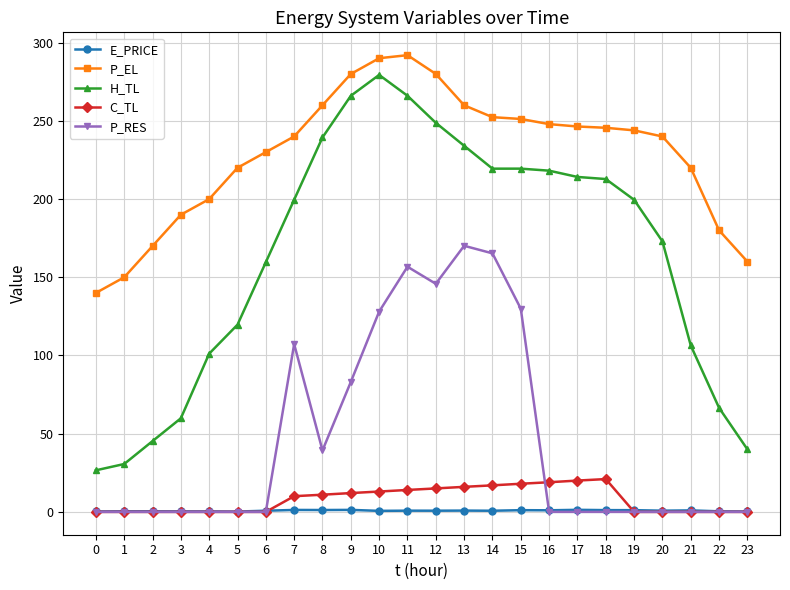

Which series has the largest range (max minus min)?

H_TL